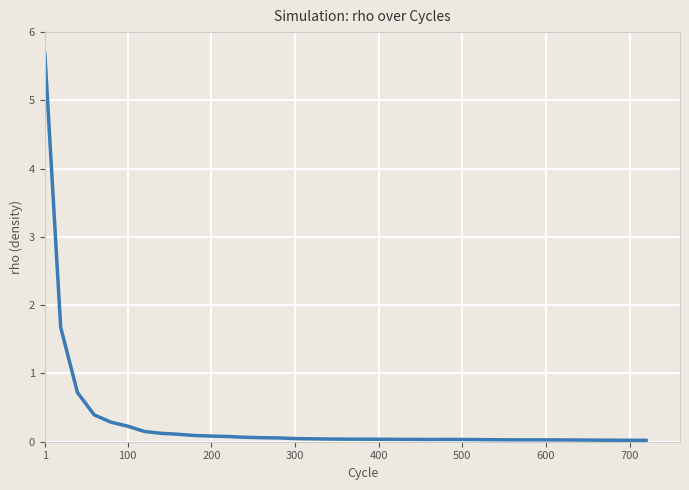

What is the difference between the maximum and minimum values?

5.7